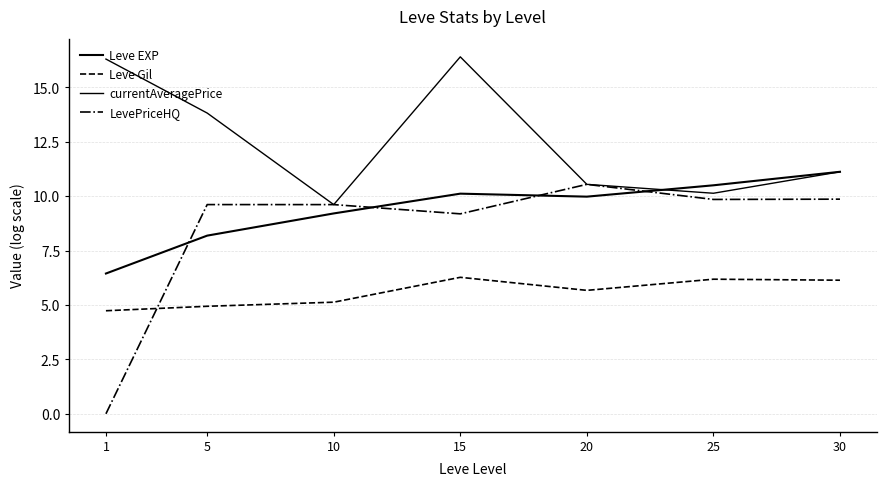

Does the chart have visible grid lines?

Yes